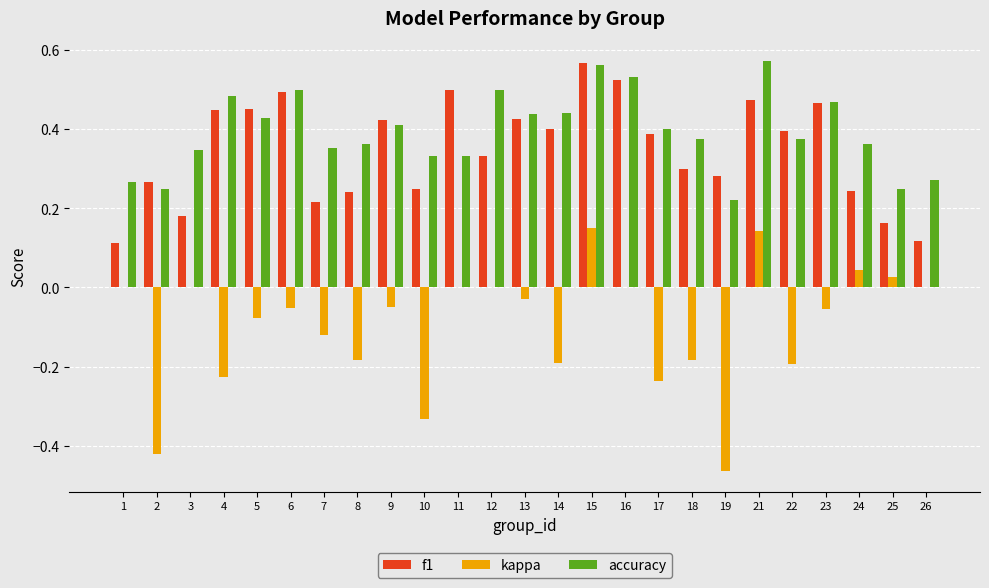

Is the value of accuracy at 12 greater than the value of kappa at 3?

Yes